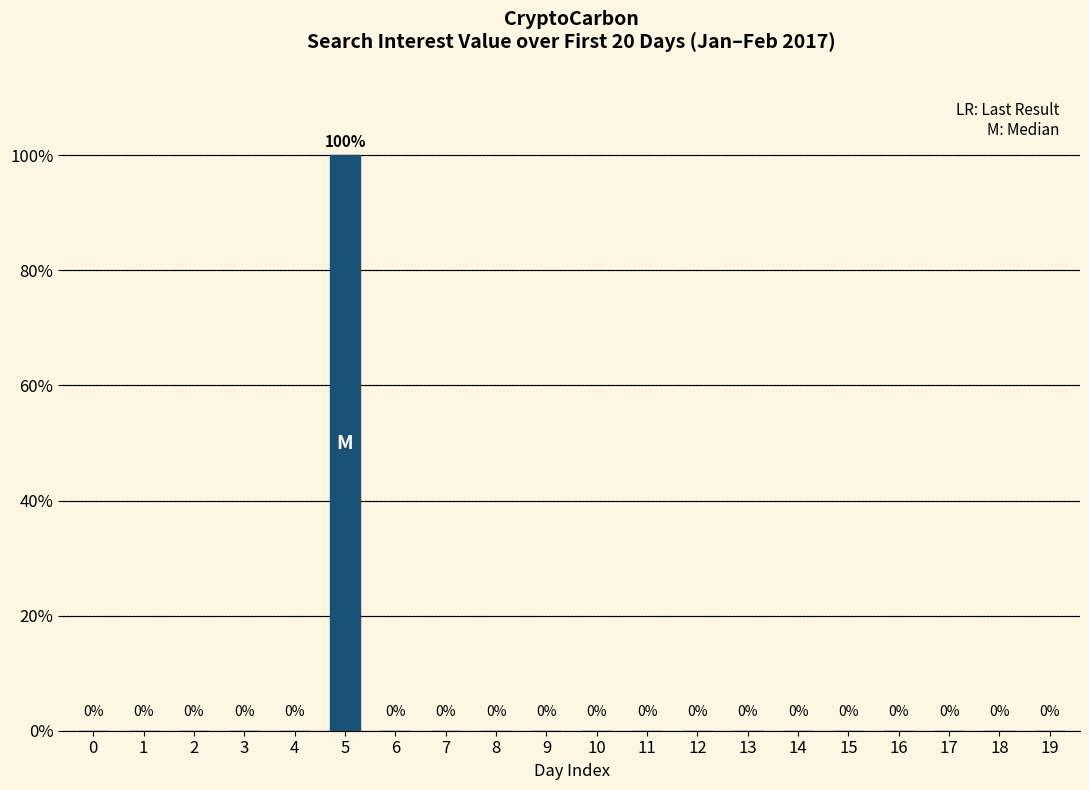

Reading left to right, transcribe all the data shown in this chart.

0=0	1=0	2=0	3=0	4=0	5=100	6=0	7=0	8=0	9=0	10=0	11=0	12=0	13=0	14=0	15=0	16=0	17=0	18=0	19=0